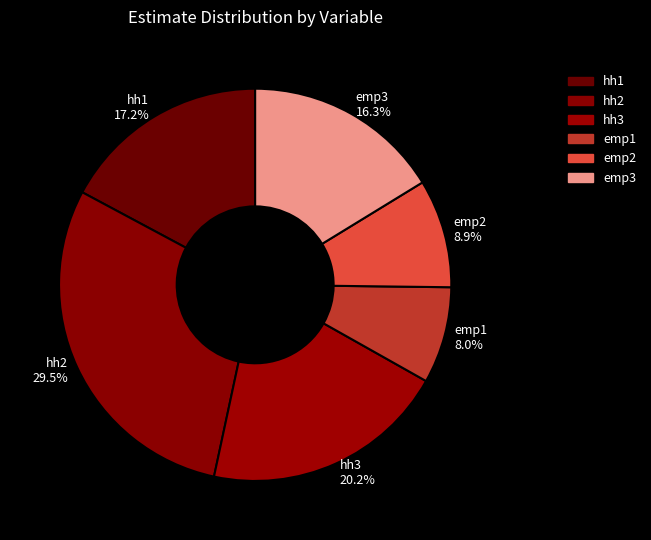

What is the smallest slice in the pie chart?

emp1